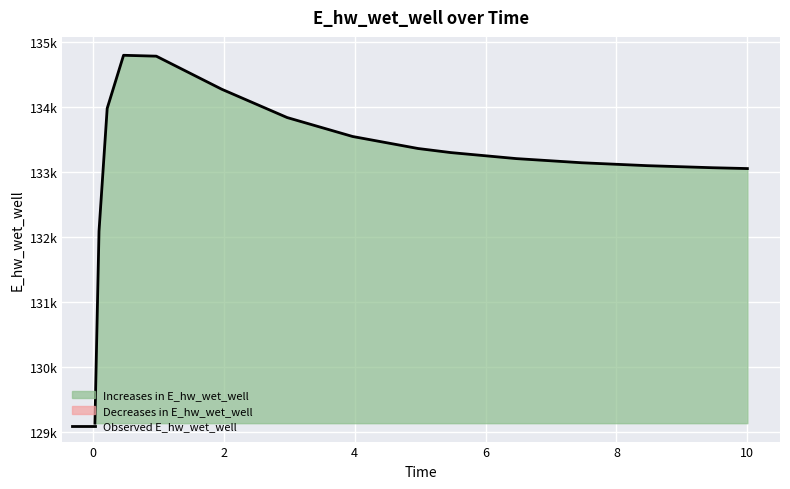

Reading left to right, extract all data points from this chart.

129131.2	132084.8	133975.0	134791.7	134778.2	134269.5	133833.5	133542.2	133357.4	133294.7	133202.1	133138.3	133093.5	133061.6	133048.8